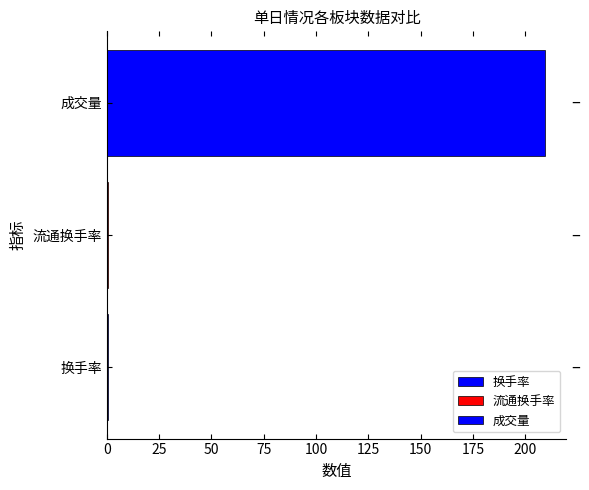

Count the number of categories in the chart.

1